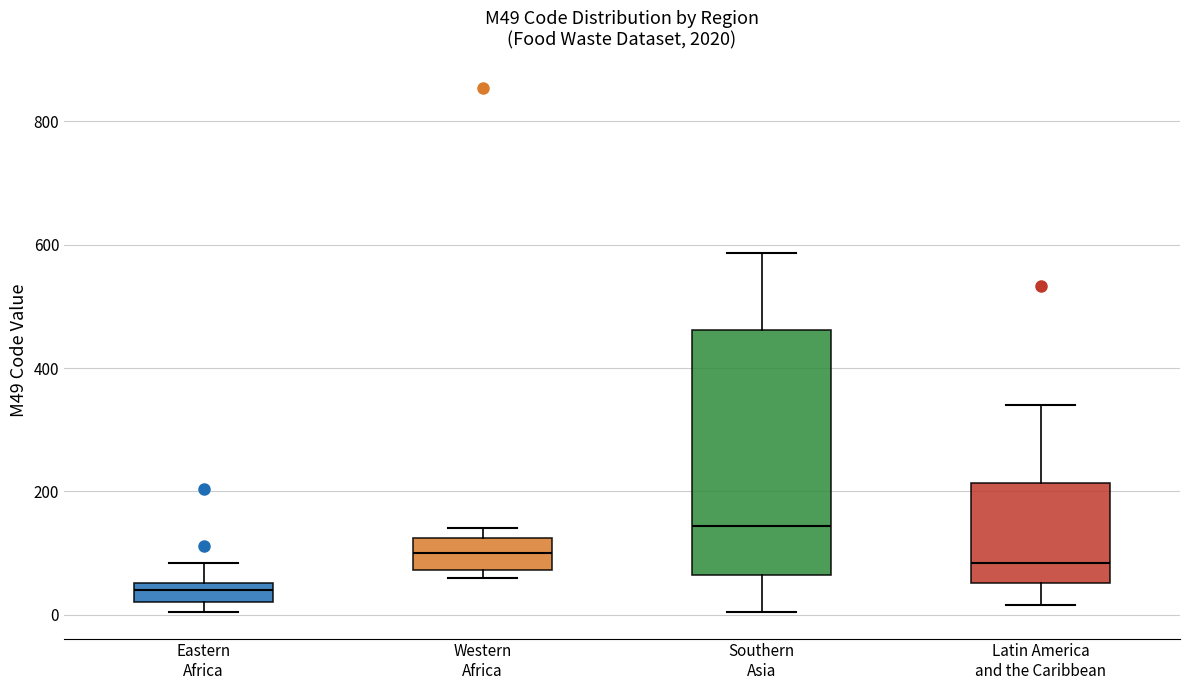

Which box has the highest median line?

Southern Asia